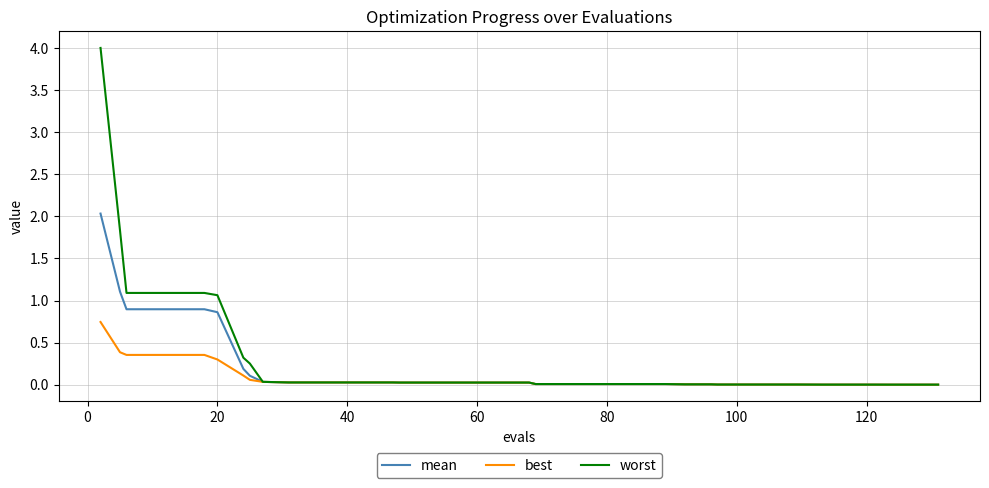

List the series in order of their peak value, highest first.

worst, mean, best